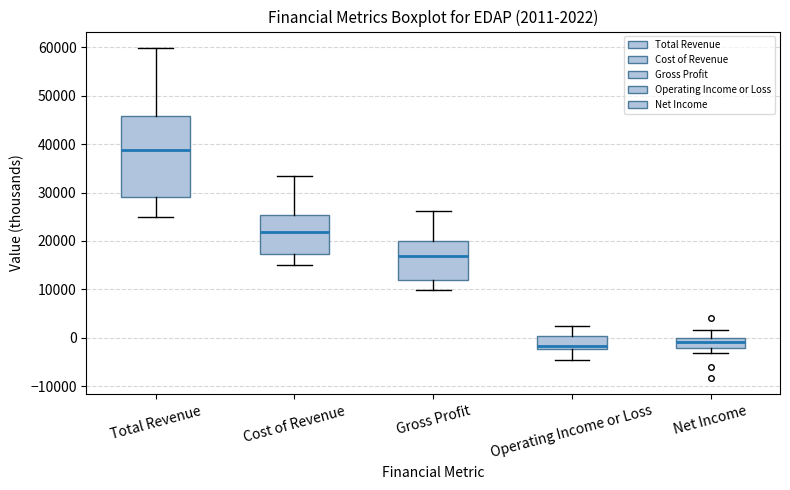

Which box is the tallest, from its lower edge to its upper edge?

Total Revenue